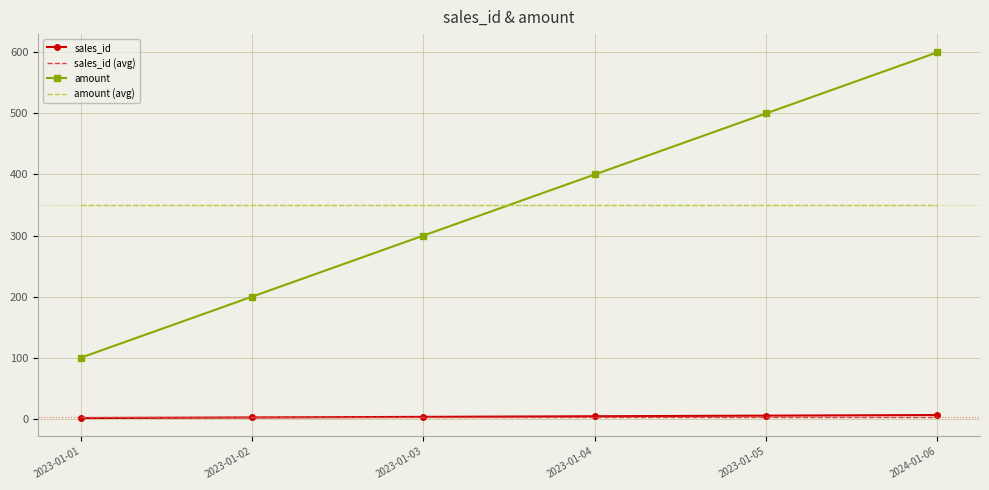

What is the greatest value displayed?

600